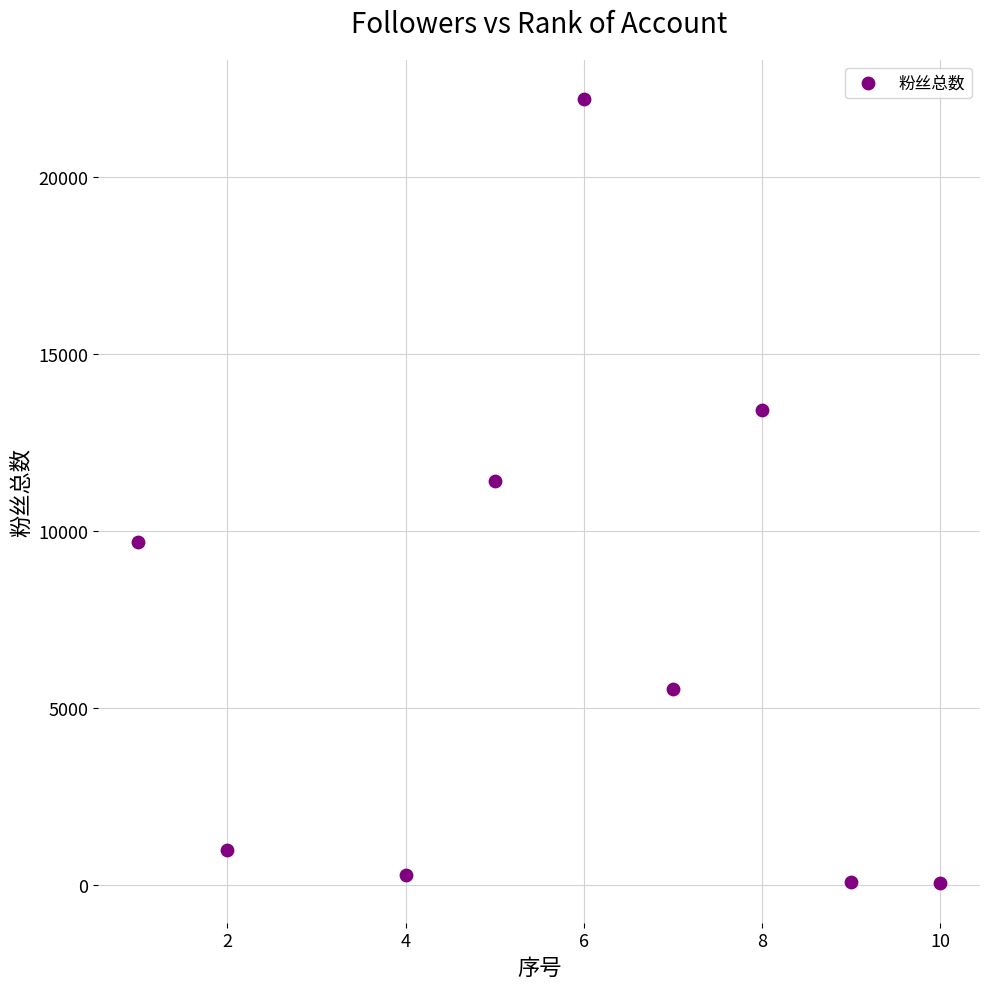

What Y value in the scatter plot is closest to 11117?

11400